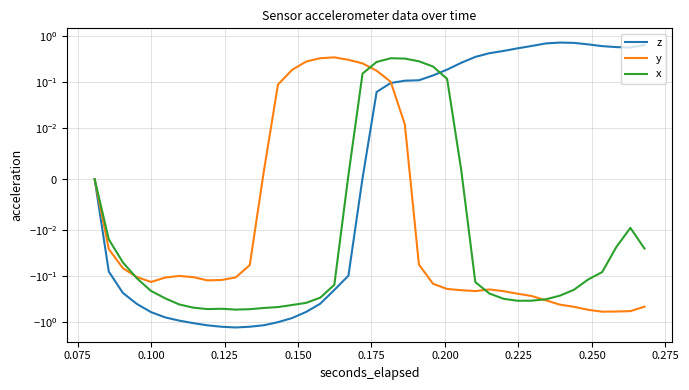

How many intersections are there between x and y?

4